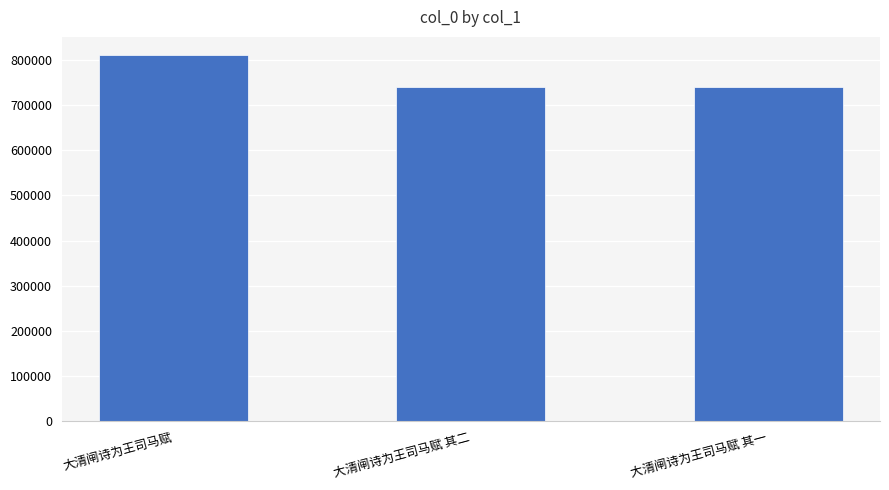

Read the value at 大清闸诗为王司马赋 其一, to the nearest 50.

740850